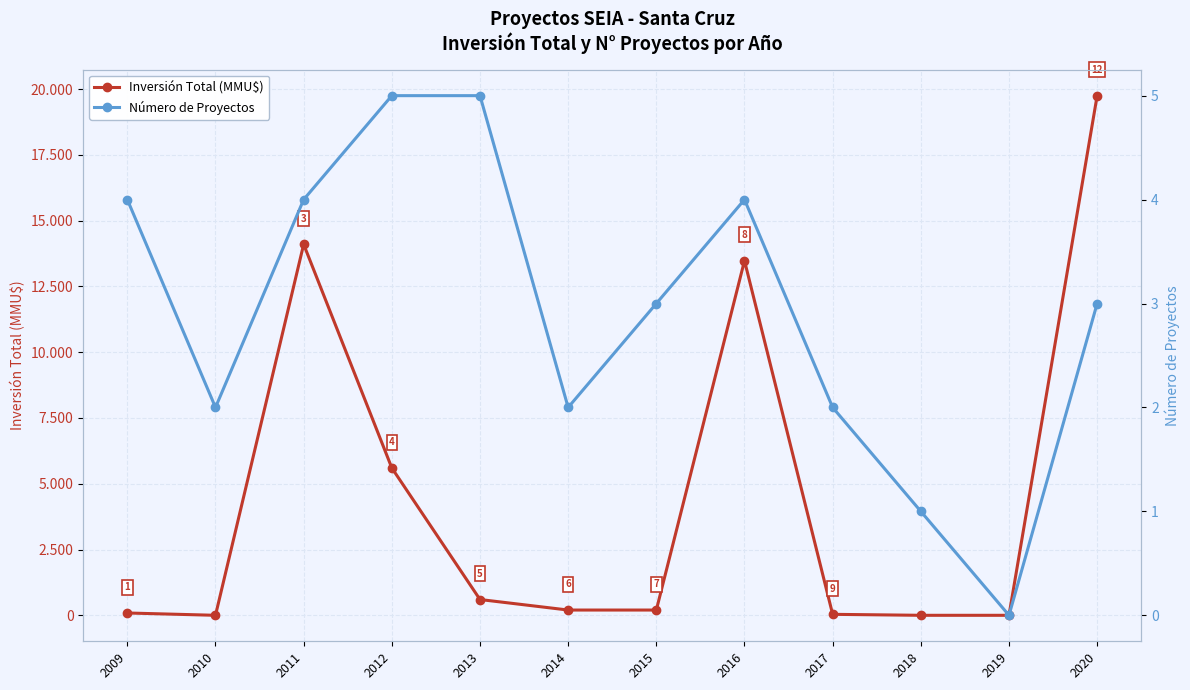

The Inversión Total (MMU$) series shows 19750 at 2020. True or false?

True